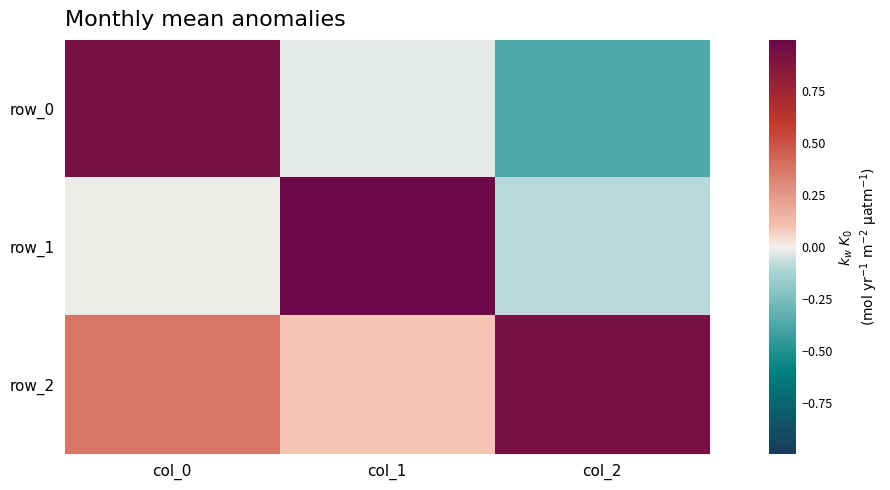

Reading left to right, extract all data points from this chart.

row_0: col_0=0.9	col_1=-0.0	col_2=-0.4
row_1: col_0=-0.0	col_1=1.0	col_2=-0.1
row_2: col_0=0.4	col_1=0.1	col_2=0.9